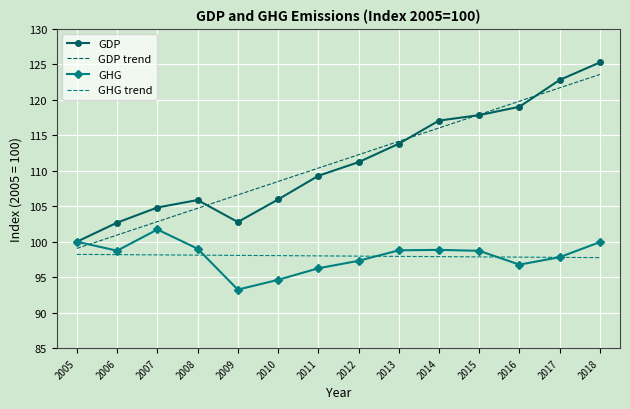

What is the maximum value shown in the chart?

125.3